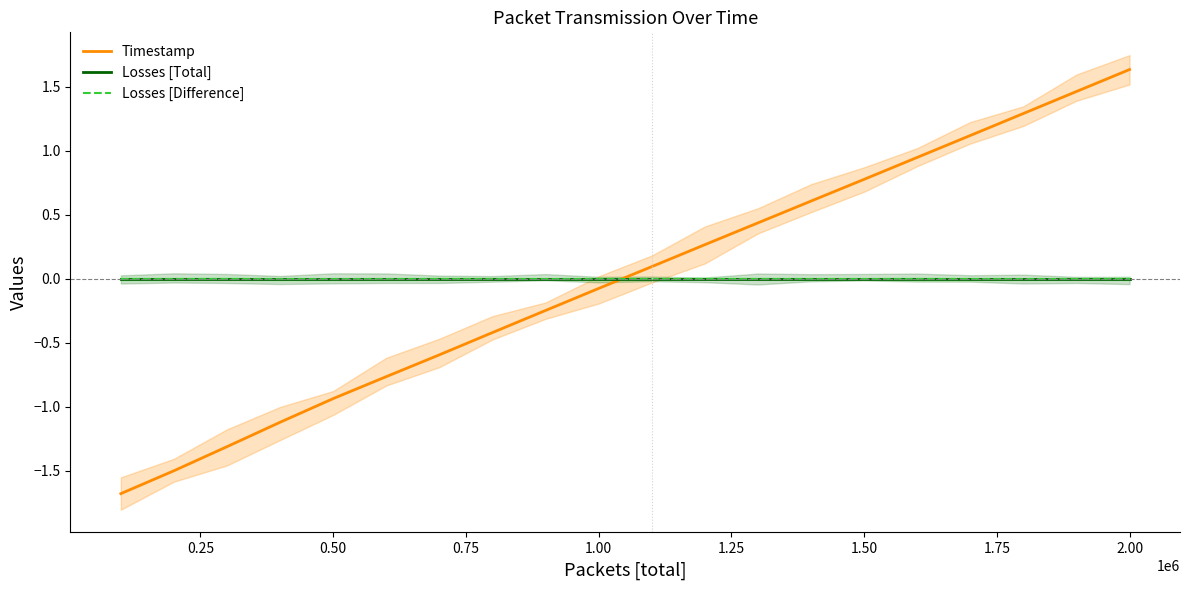

What is the smallest value displayed?

-1.7